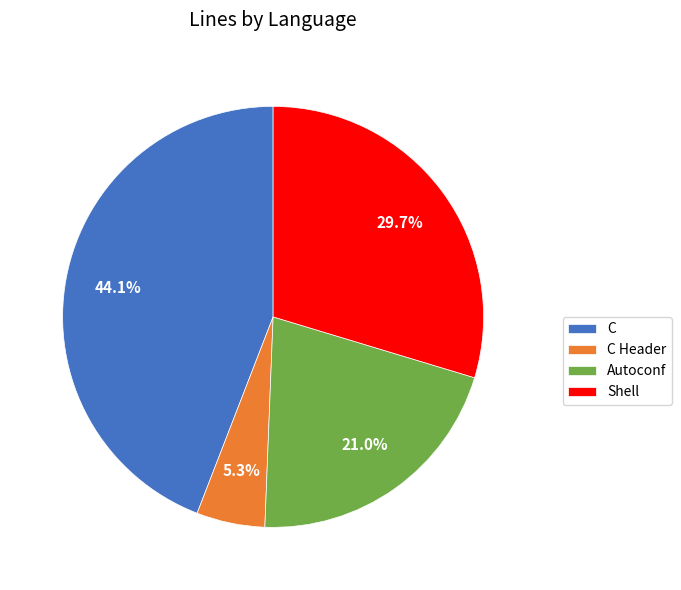

What percentage is NOT represented by C?

55.9%